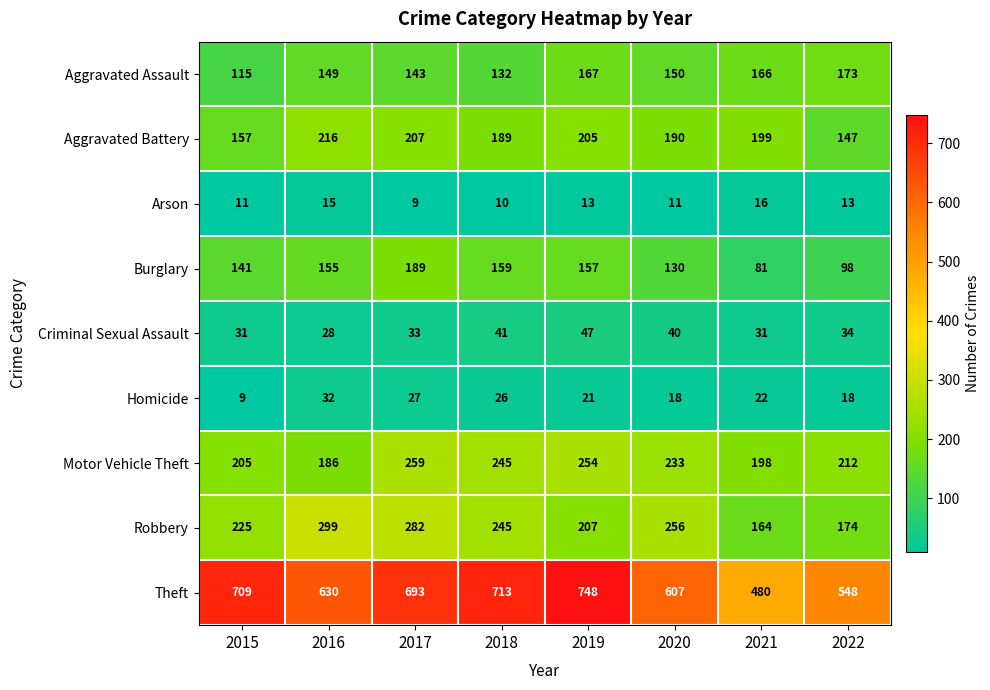

At how many categories does at least one series exceed 566?

6